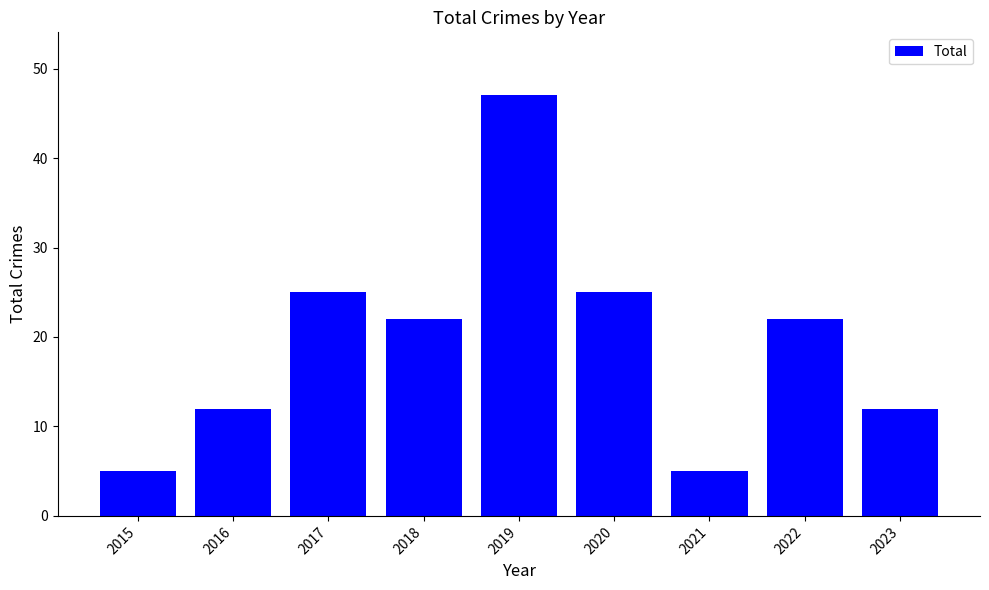

Read the value at 2019.

47